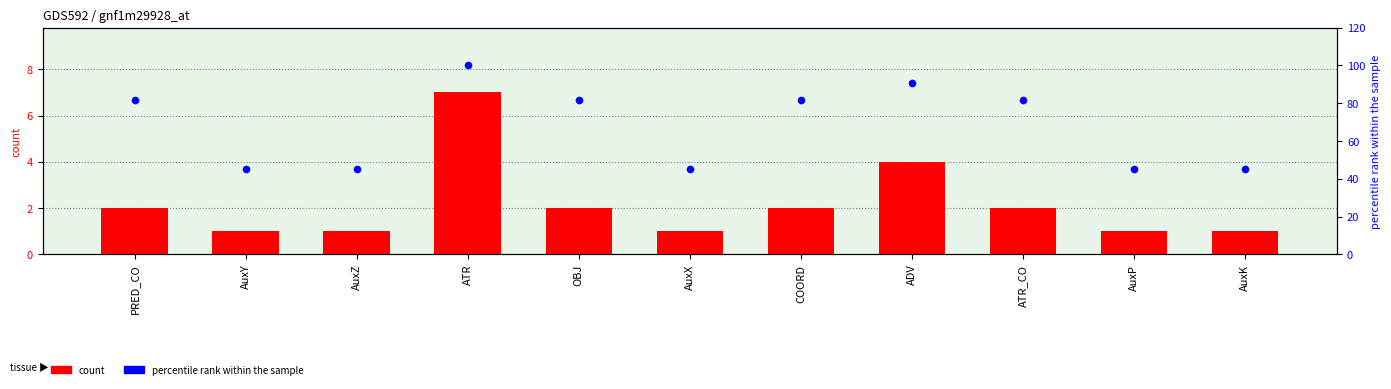

At how many categories does at least one series exceed 65?

6